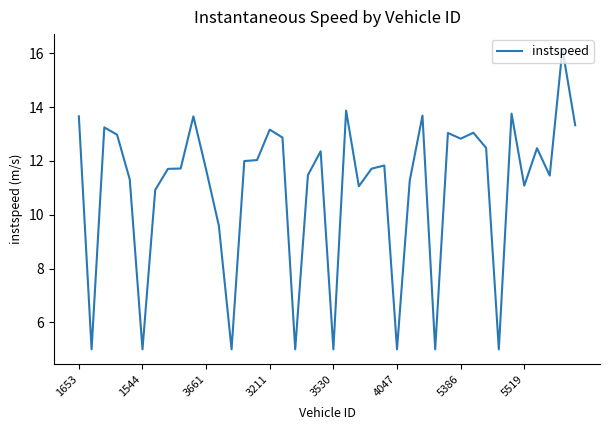

What is the difference between the maximum and minimum values?

11.2